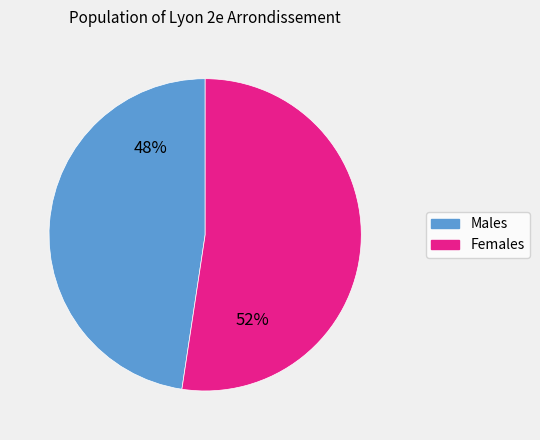

How many segments does this pie chart have?

2